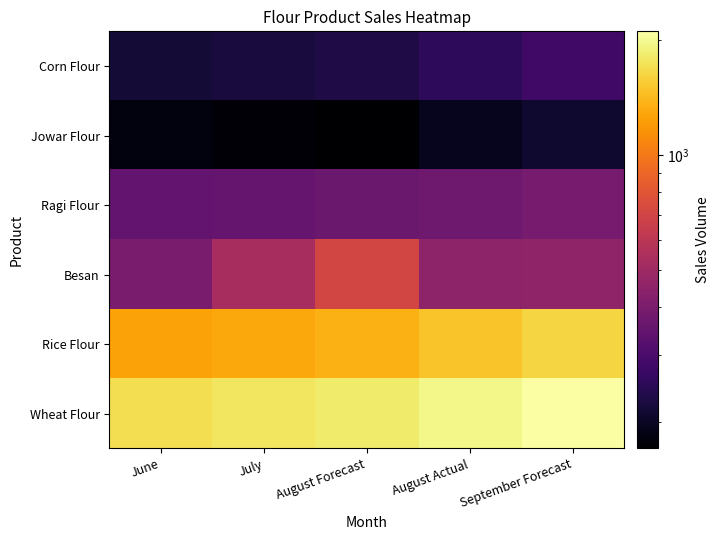

What is the smallest value displayed?

171